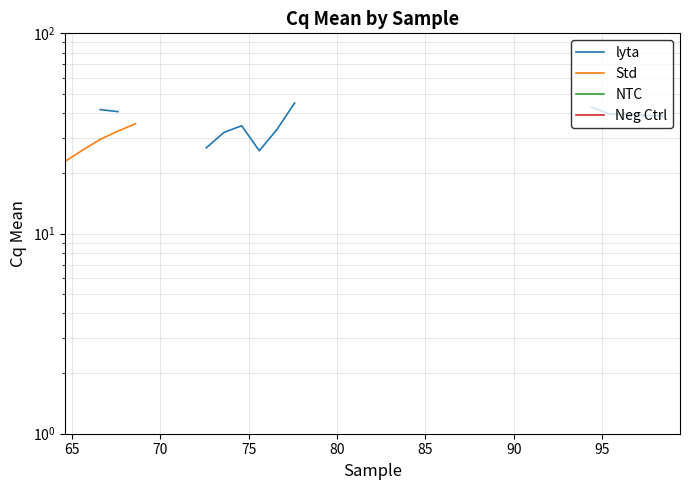

What are all the series names shown in the legend?

lyta, Std, NTC, Neg Ctrl